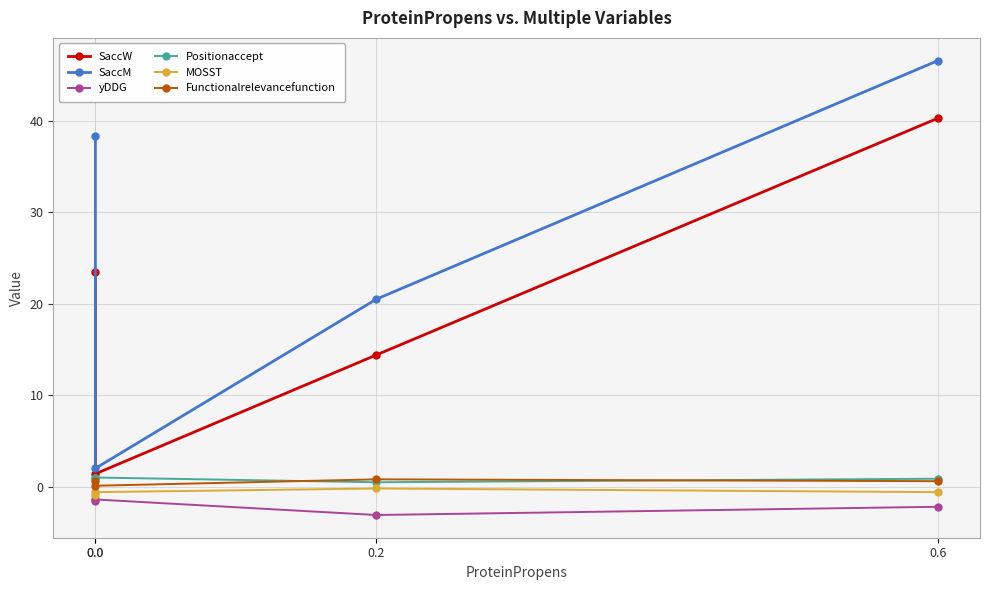

What is the value of the yDDG point at the 3rd from the left?

-3.1